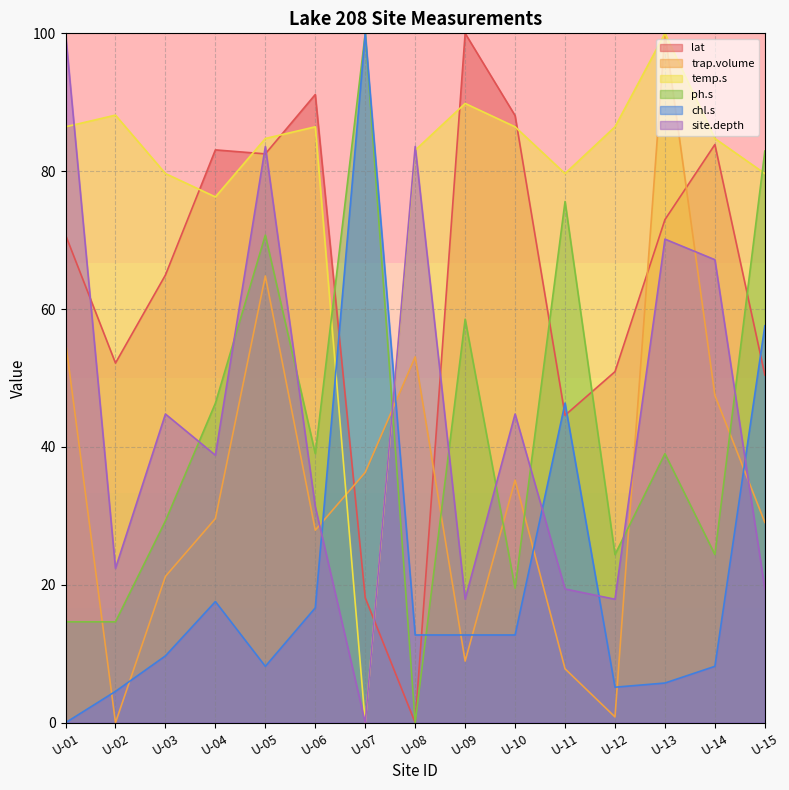

What is the difference between the highest and lowest values at U-10?

75.3